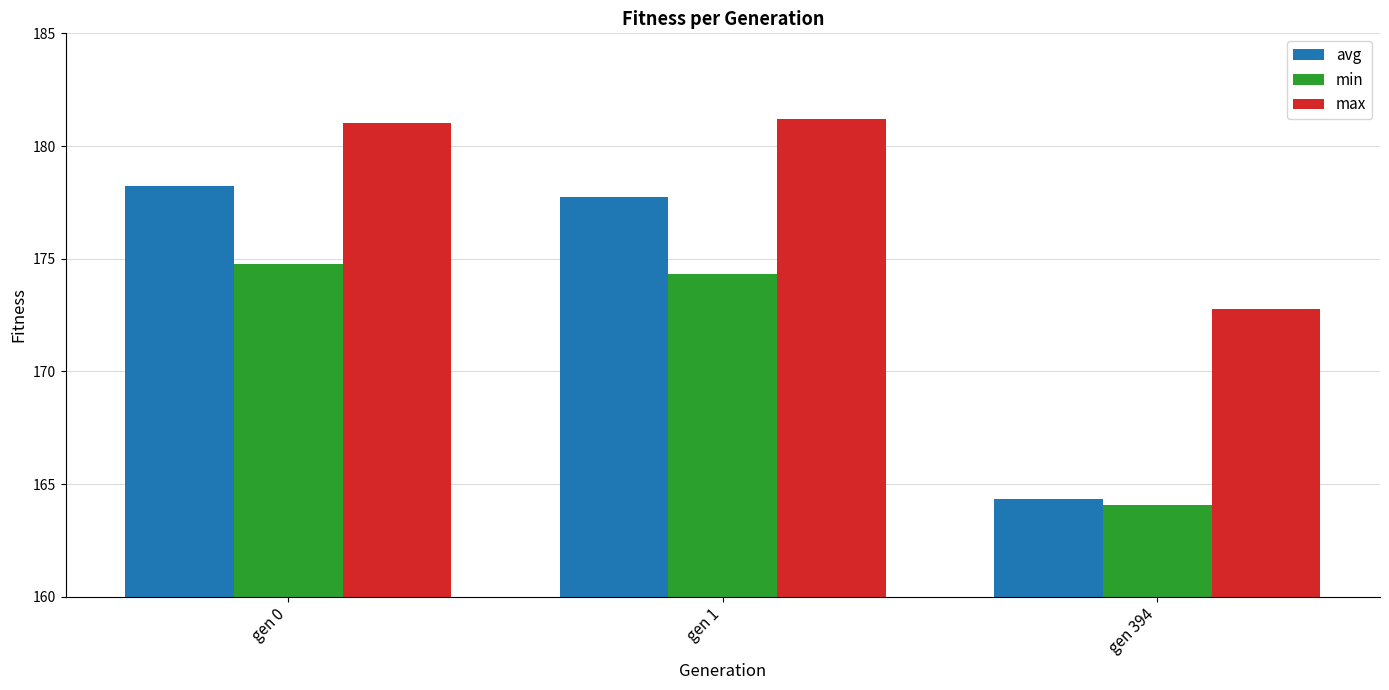

What is the difference between the min values at gen 1 and gen 394?

10.3